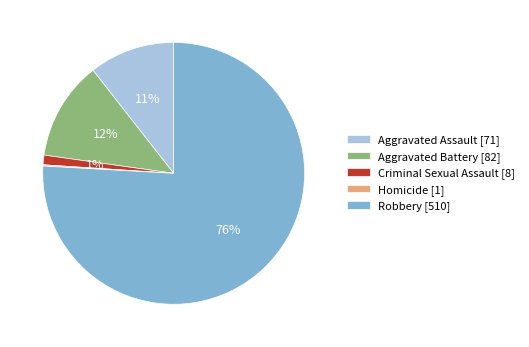

Which has a higher value, Aggravated Battery or Aggravated Assault?

Aggravated Battery